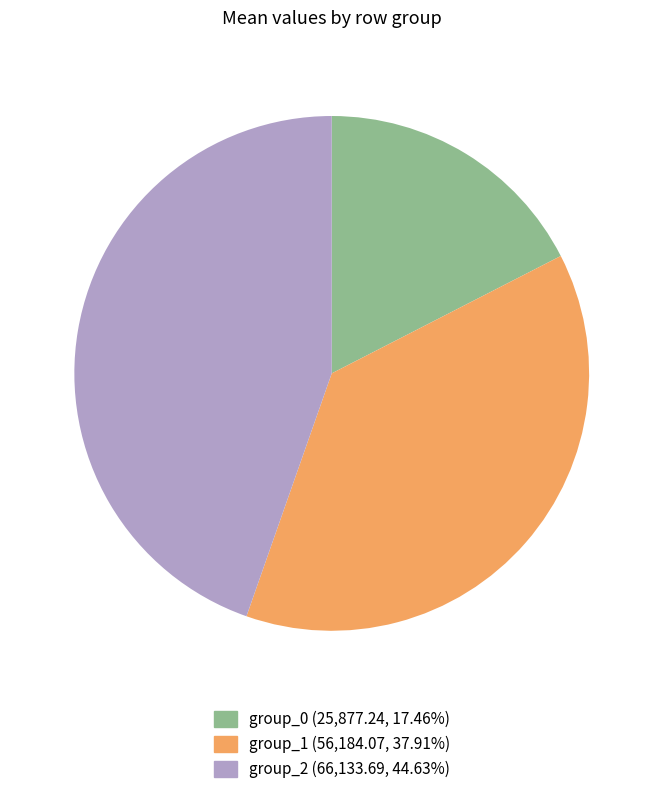

Does group_1 (56,184.07, 37.91%) represent more than half of the total?

No